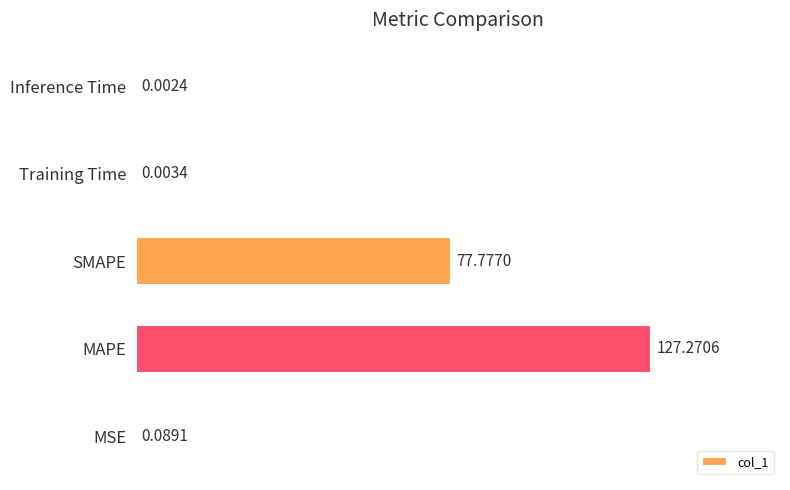

What is the sum of the values at MAPE and MSE?

127.4